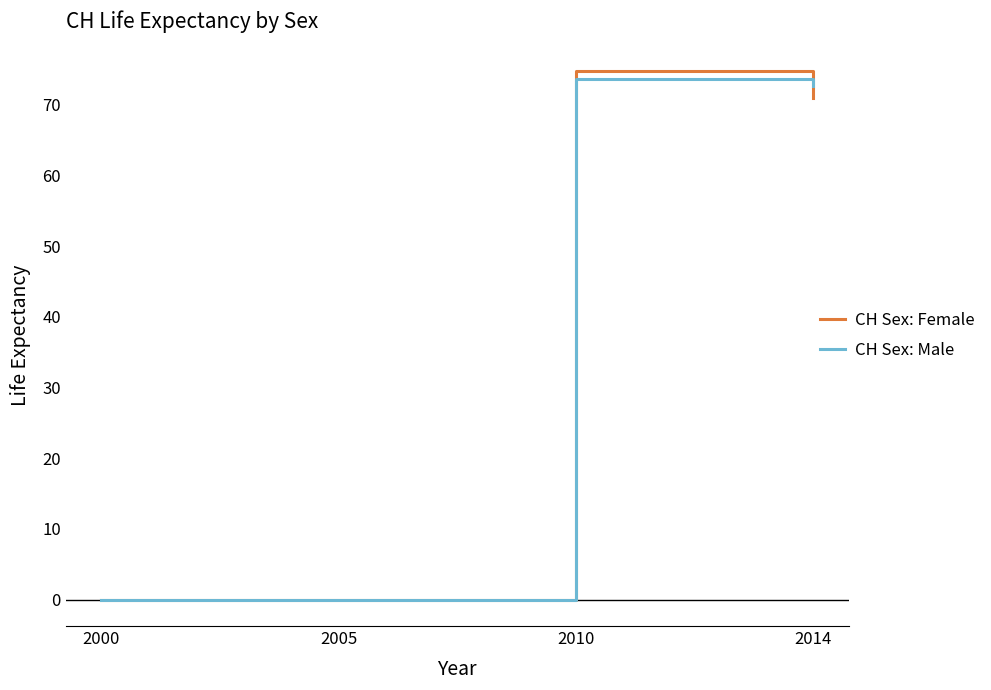

At how many categories does at least one series exceed 15?

2